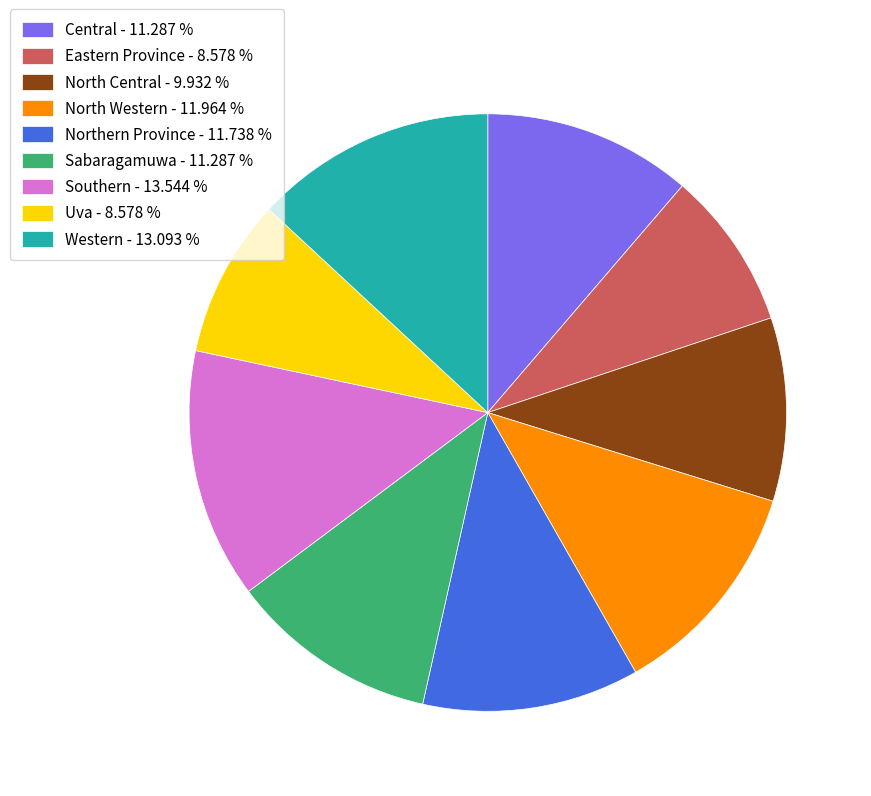

Is there any slice that represents more than half of the pie?

No